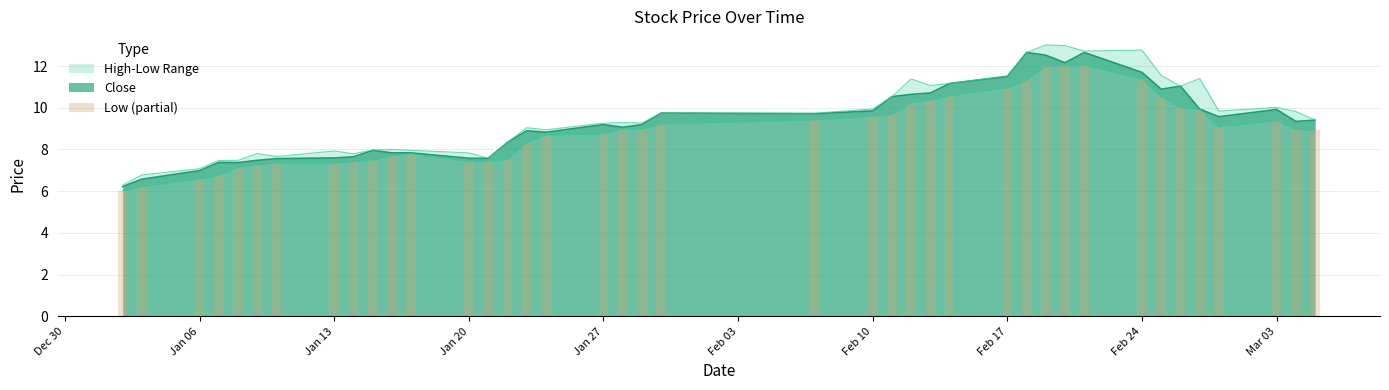

Is it true that Close equals 11.5 at Feb 17?

True